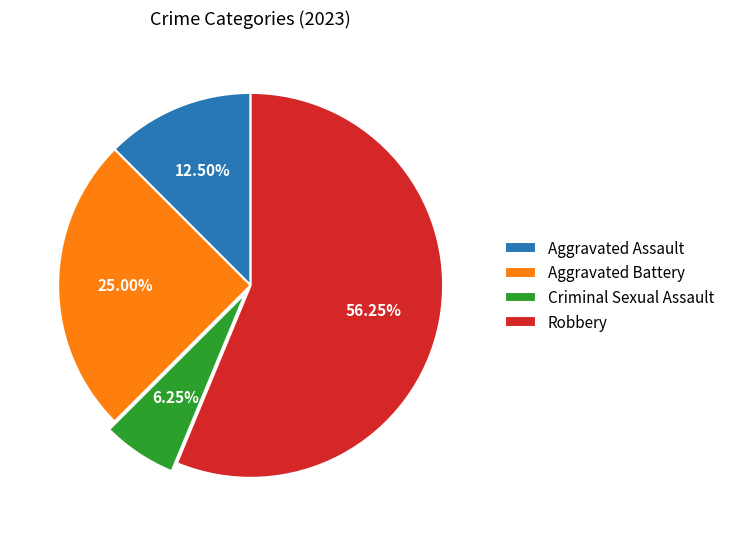

Does Robbery represent more than half of the total?

Yes